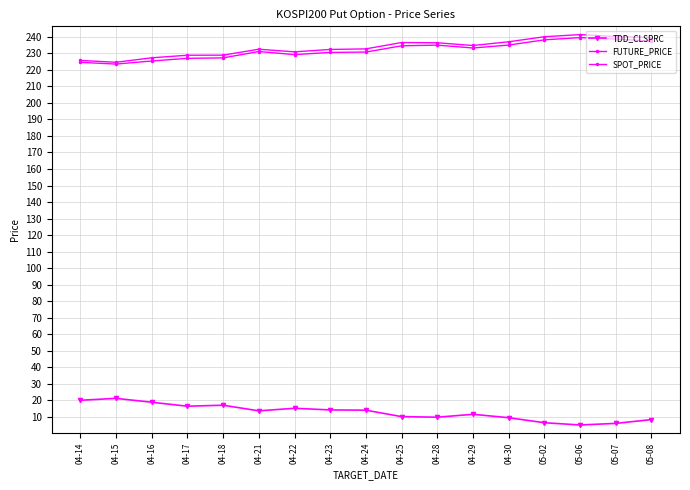

Reading left to right, what are all the values shown in this chart?

TDD_CLSPRC: 20.0	21.1	18.8	16.4	17.0	13.6	15.2	14.2	14.0	10.1	9.8	11.5	9.4	6.4	5.0	6.0	8.3
FUTURE_PRICE: 225.7	224.6	227.3	228.8	228.9	232.5	230.9	232.3	232.7	236.6	236.4	234.8	237.0	240.1	241.3	240.2	239.5
SPOT_PRICE: 224.5	223.5	225.4	227.0	227.2	231.1	229.2	230.6	230.8	234.6	235.0	233.2	235.0	238.2	239.5	238.7	237.4